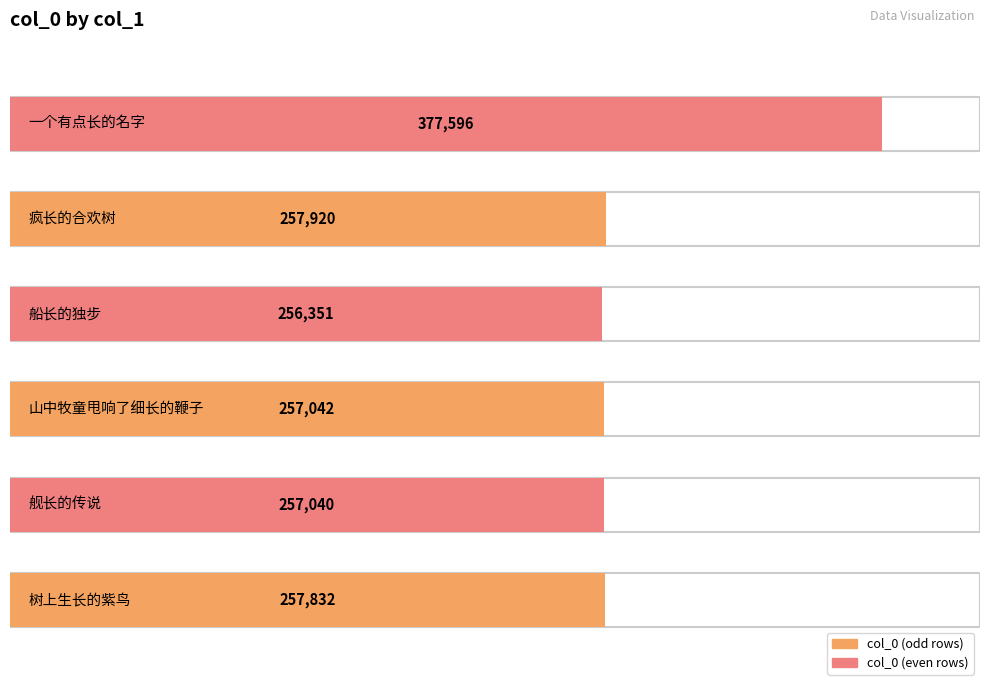

Count the number of values greater than 257832.

2